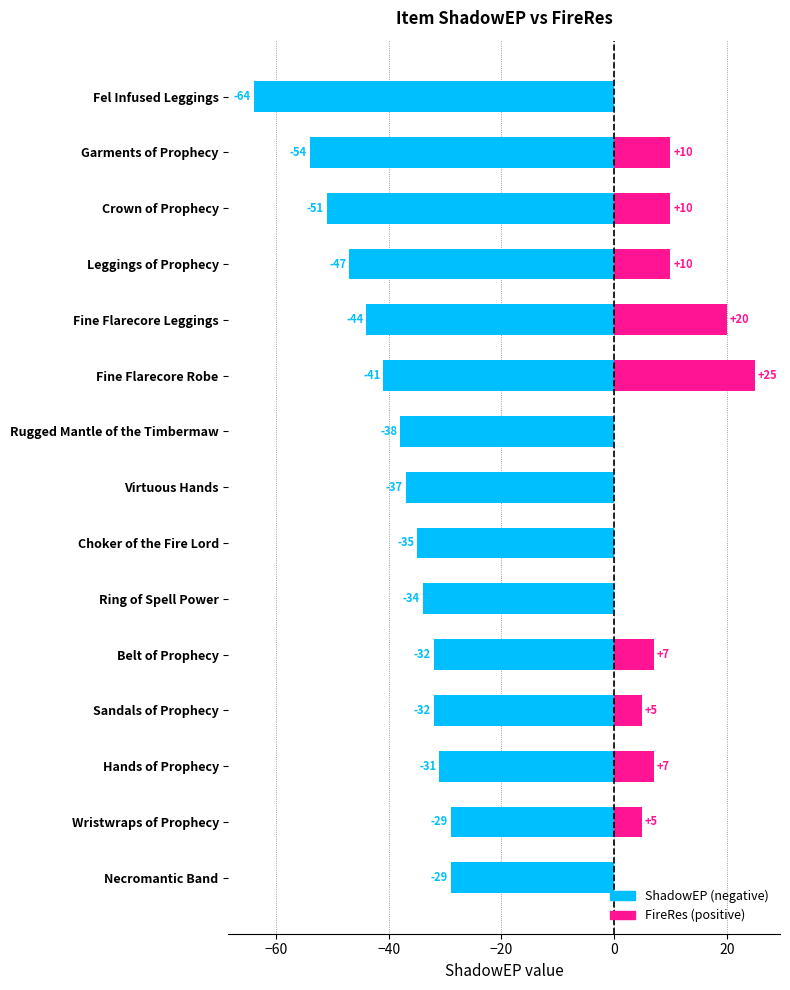

How many bars are there in total?

30